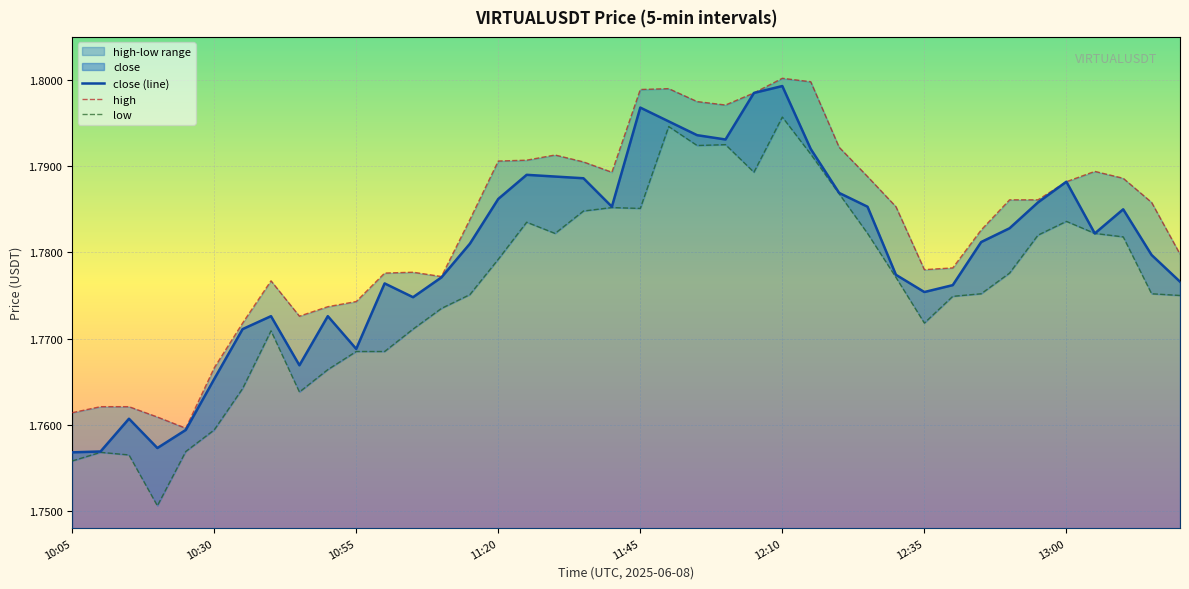

What is the greatest value displayed?

1.8